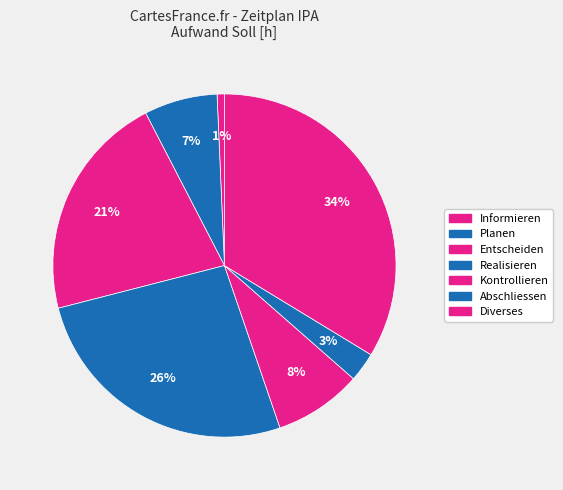

Is there any slice that represents more than half of the pie?

No